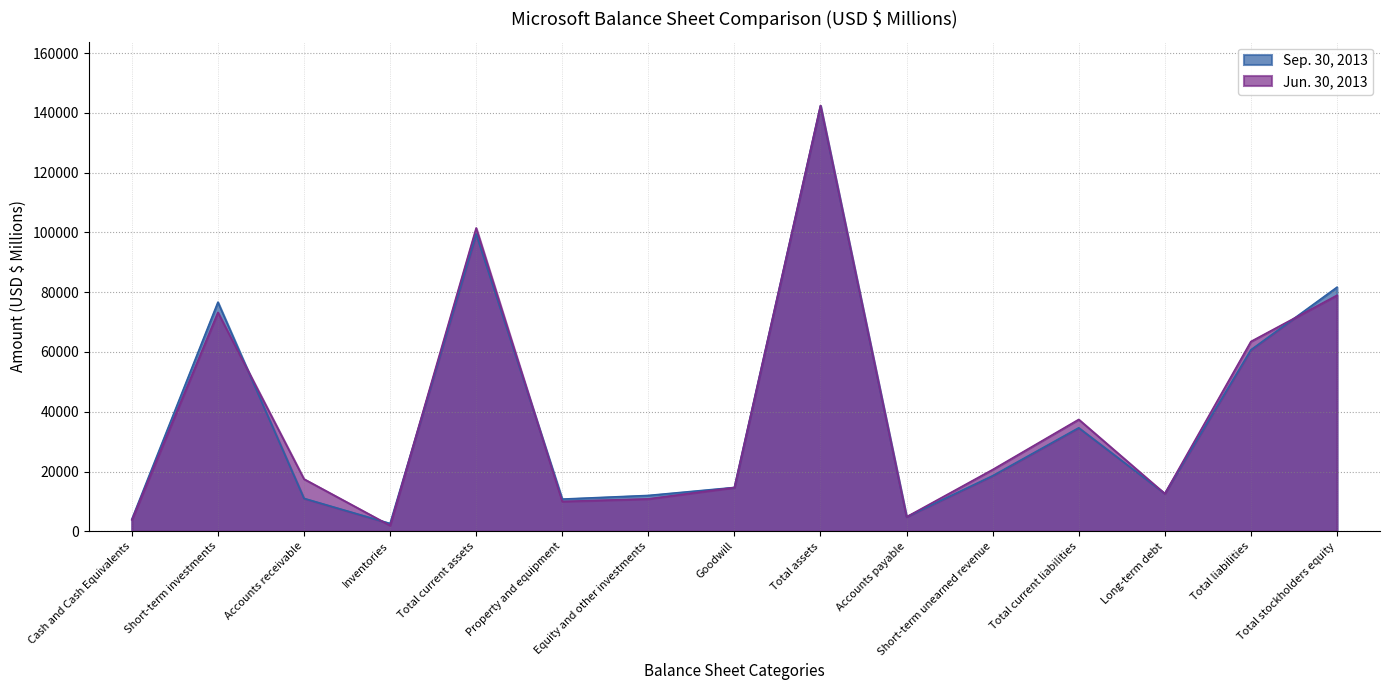

What is the label of the 13th point from the left?

Long-term debt